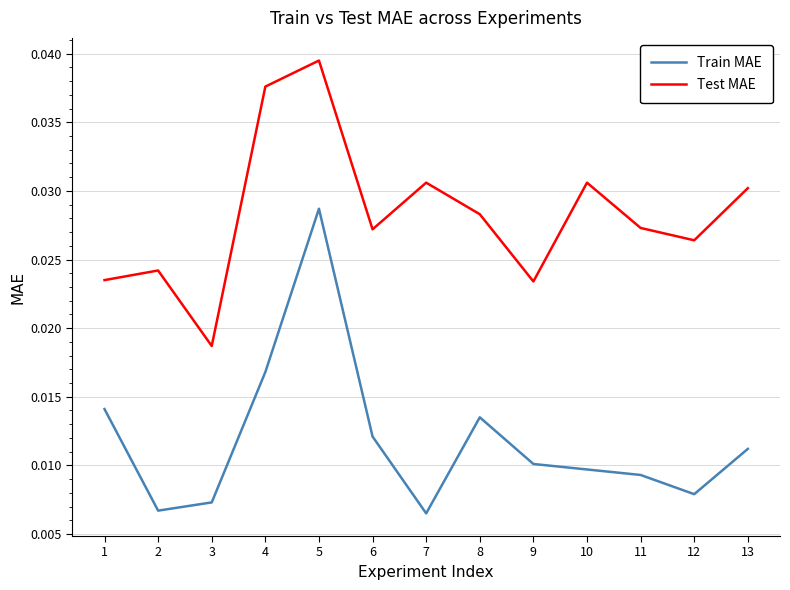

List the series in order of their overall mean, highest first.

Test MAE, Train MAE